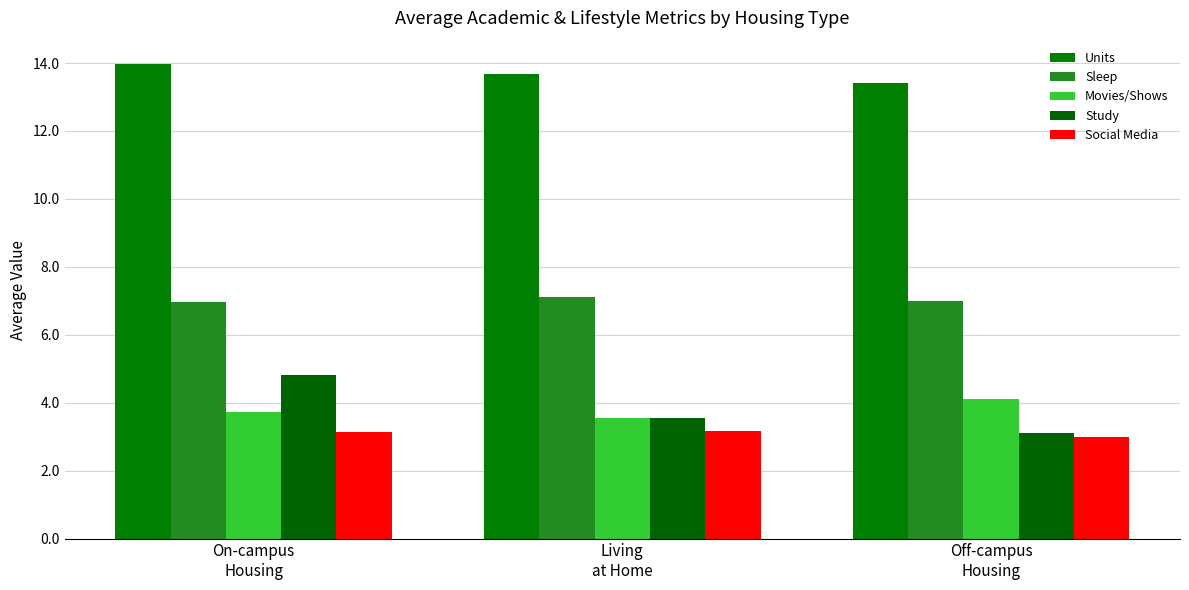

Reading left to right, what are all the values shown in this chart?

Units: On-campus
Housing=14.0	Living
at Home=13.7	Off-campus
Housing=13.4
Sleep: On-campus
Housing=7.0	Living
at Home=7.1	Off-campus
Housing=7.0
Movies/Shows: On-campus
Housing=3.7	Living
at Home=3.5	Off-campus
Housing=4.1
Study: On-campus
Housing=4.8	Living
at Home=3.5	Off-campus
Housing=3.1
Social Media: On-campus
Housing=3.1	Living
at Home=3.2	Off-campus
Housing=3.0